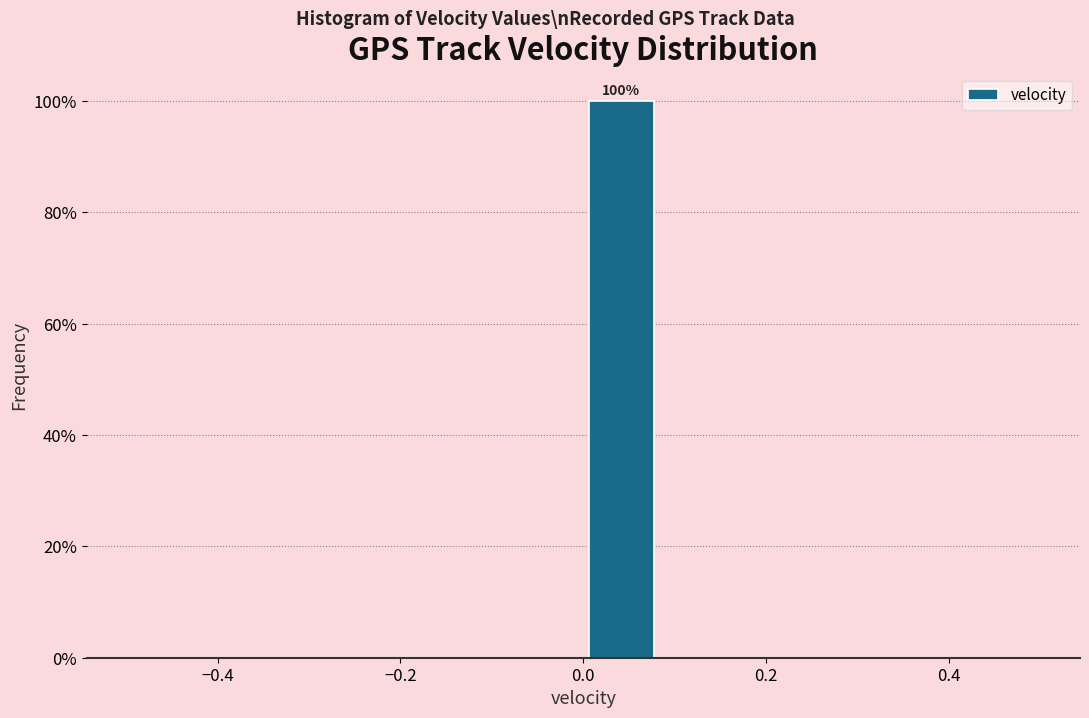

Over which range of the x-axis is the bar tallest?

0.00 to 0.08